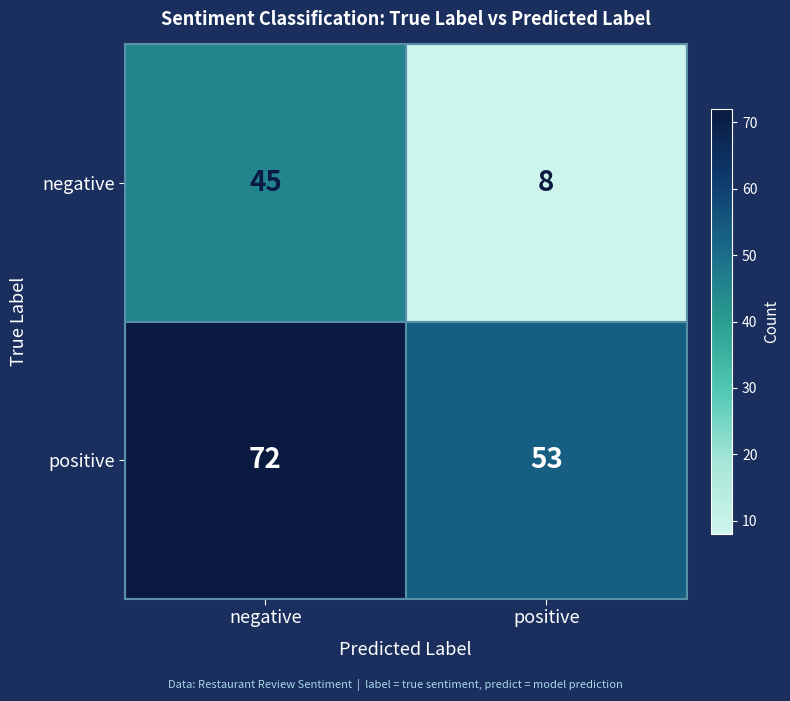

Which series changed the most between negative and positive?

negative